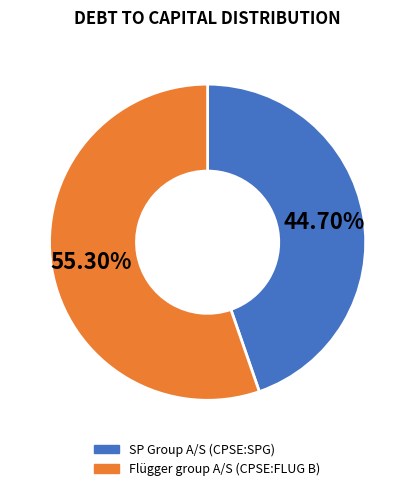

Is there any slice that represents more than half of the pie?

Yes